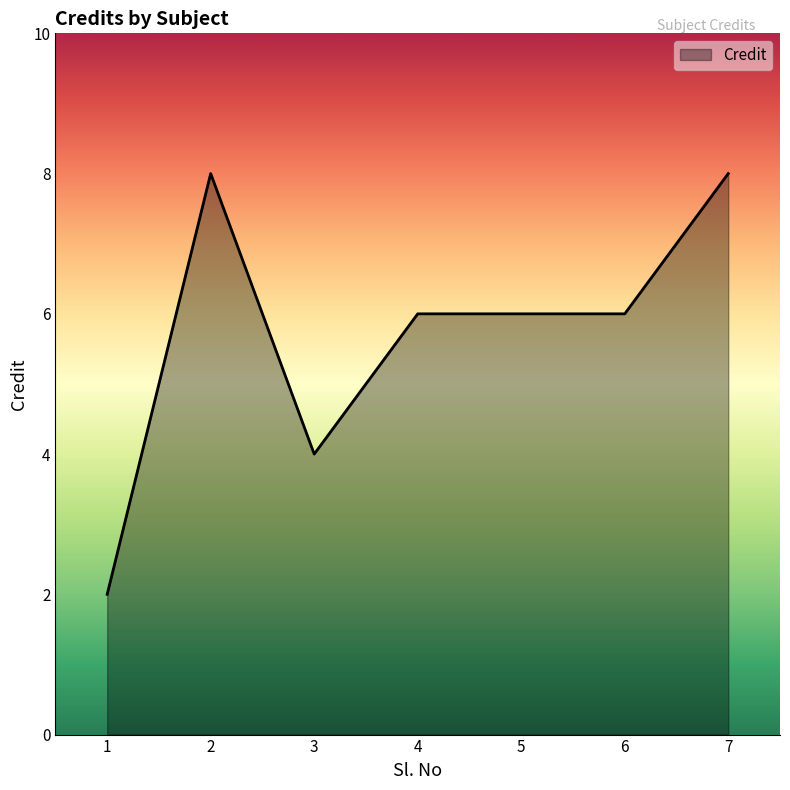

What is the sum of all values?

40